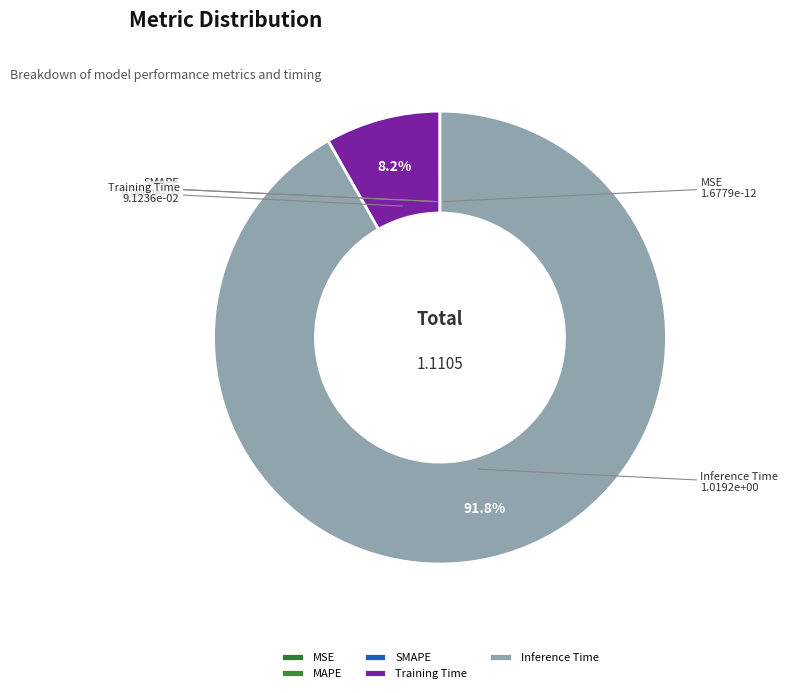

How much of the chart is everything except Training Time?

91.8%